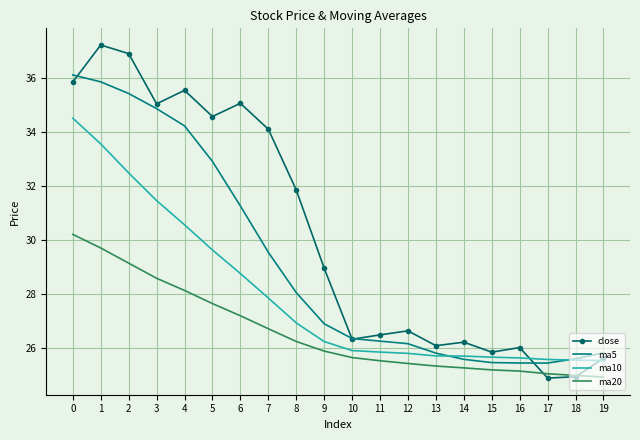

What is the difference between the maximum and minimum values in the ma5 series?

10.7